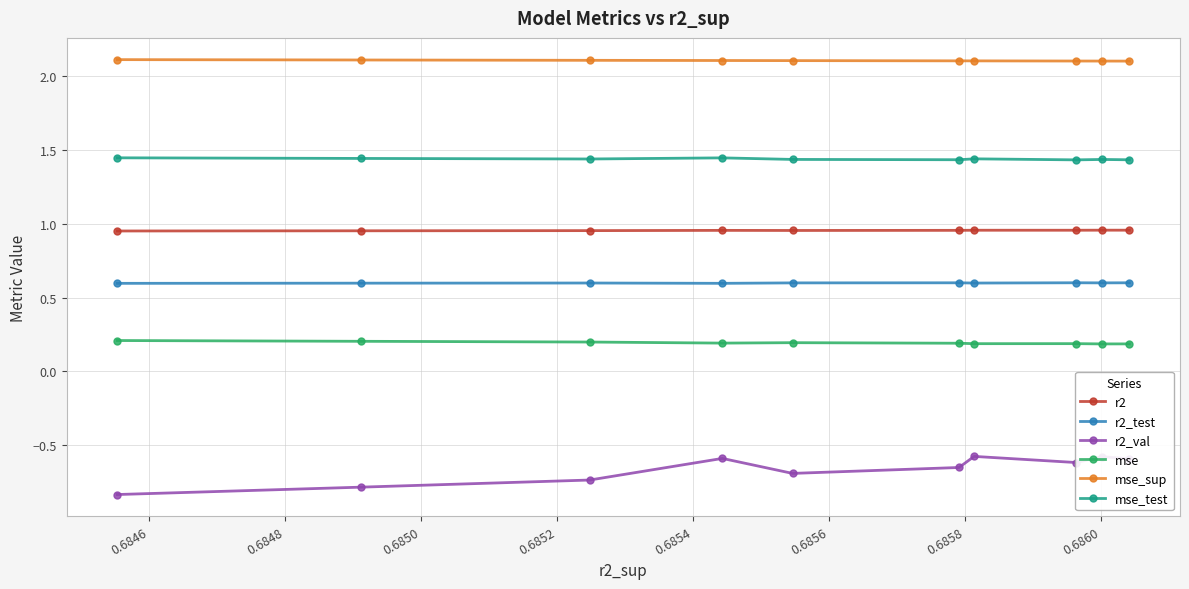

Which series has the largest range (max minus min)?

r2_val